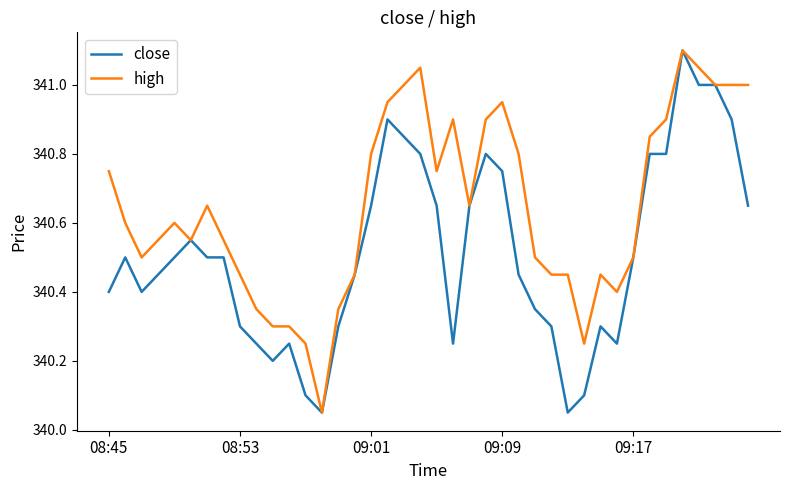

Which series has the largest total across all categories?

high